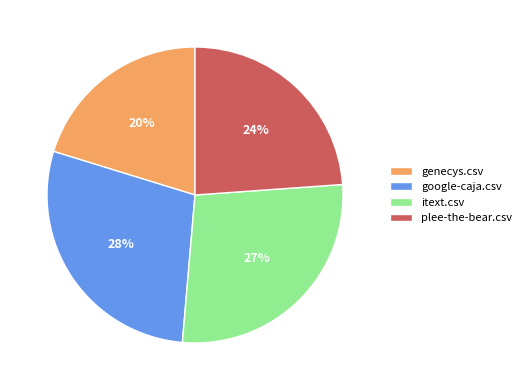

The itext.csv slice represents 27% of the pie. True or false?

True